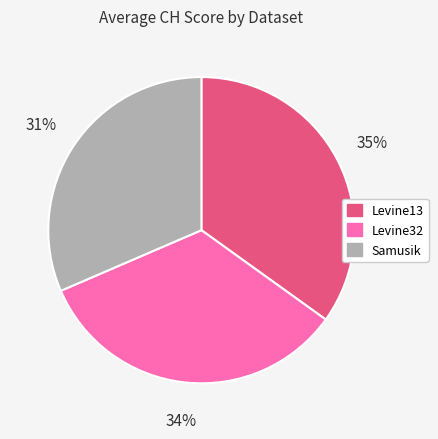

Between Levine32 and Samusik, which is larger?

Levine32